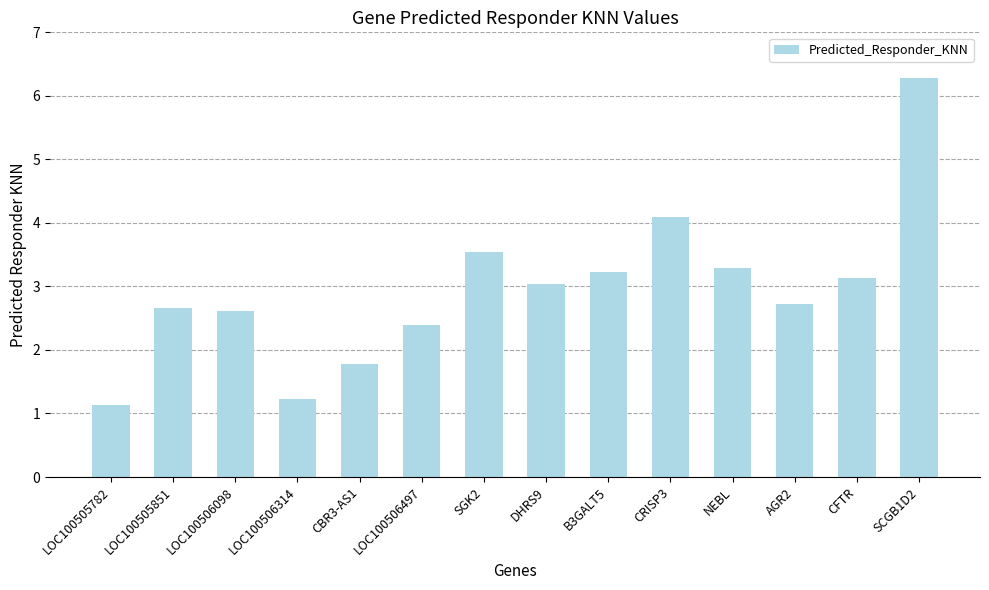

Which has a higher value, LOC100506314 or LOC100506497?

LOC100506497